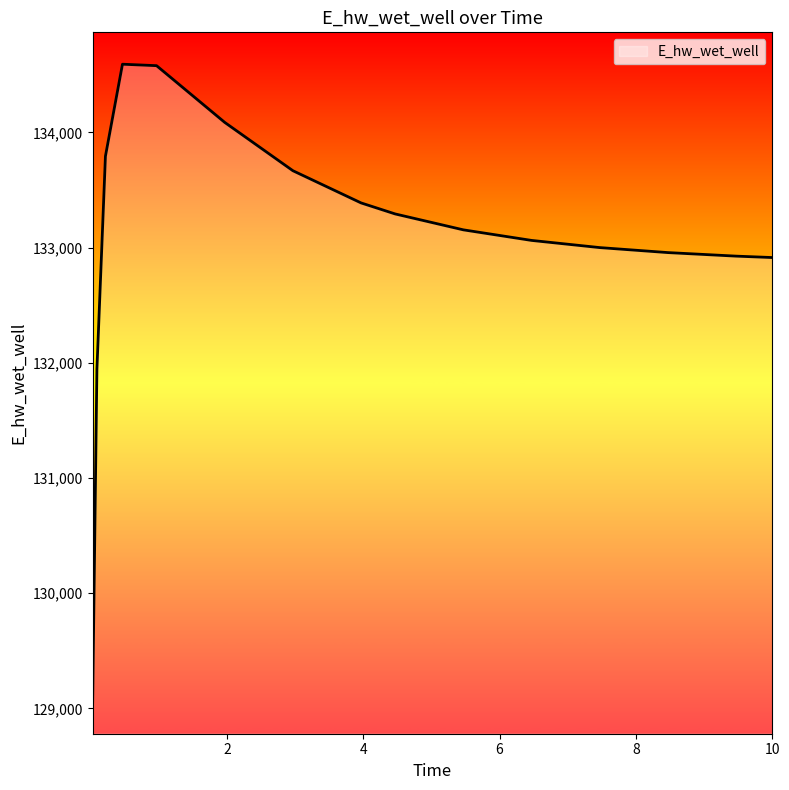

Does the chart have visible grid lines?

No